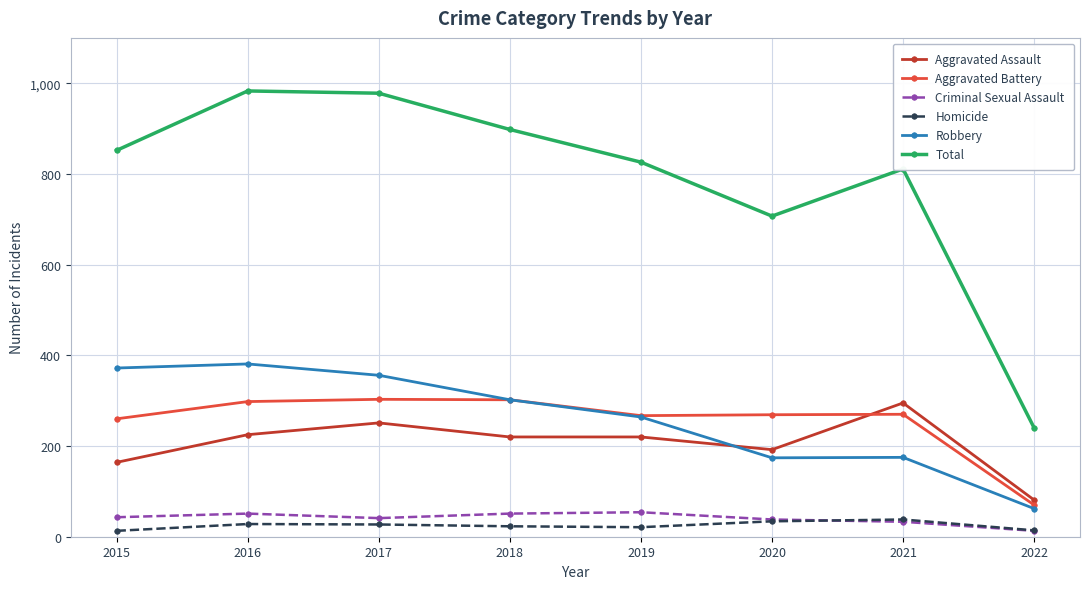

What is the total value across all series at 2022?

480